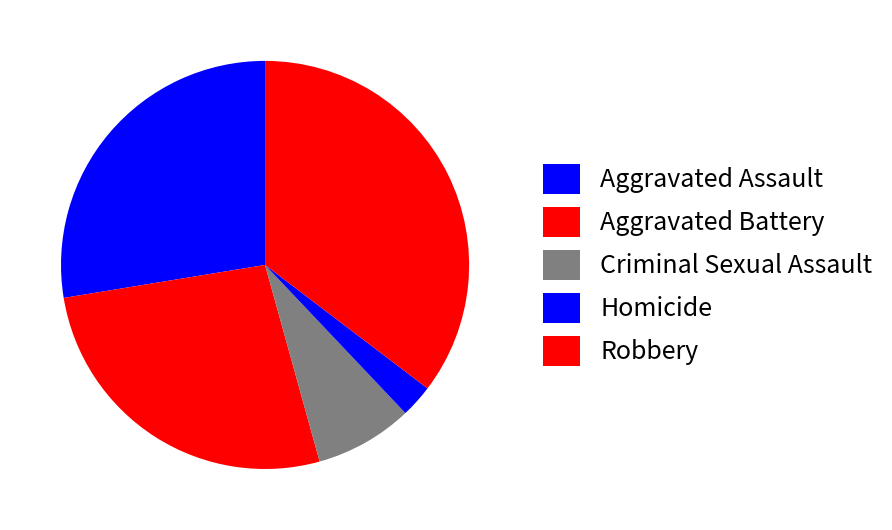

What is the smallest slice in the pie chart?

Homicide